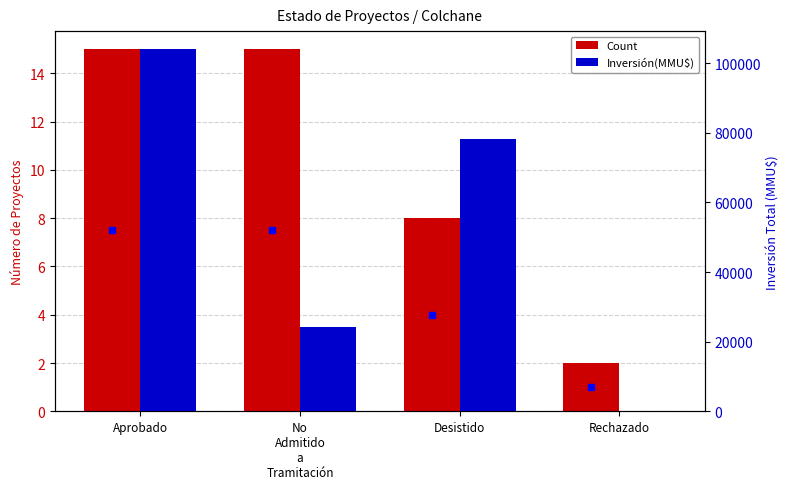

Between No
Admitido
a
Tramitación and Desistido, which is larger?

No
Admitido
a
Tramitación